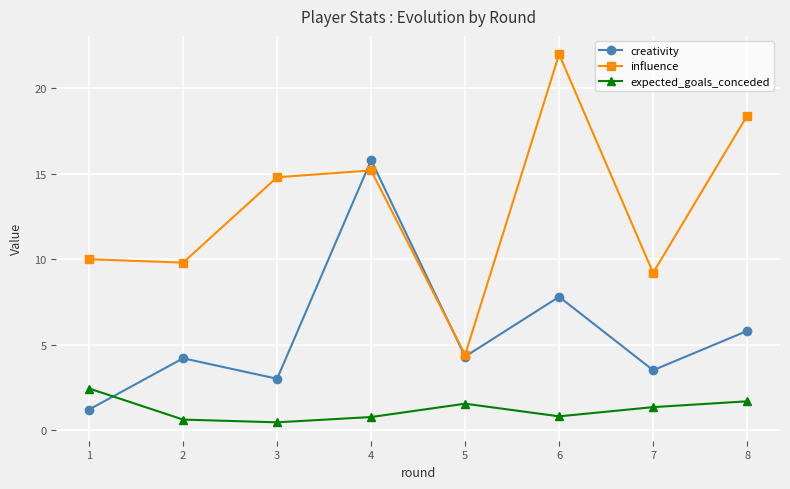

Which label corresponds to the largest value in the chart?

6